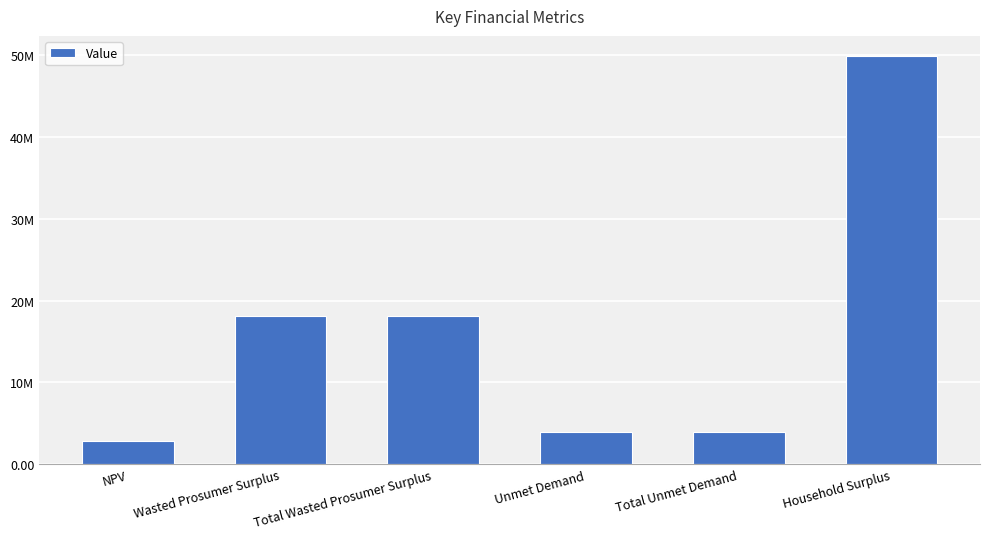

Are the bars horizontal?

No